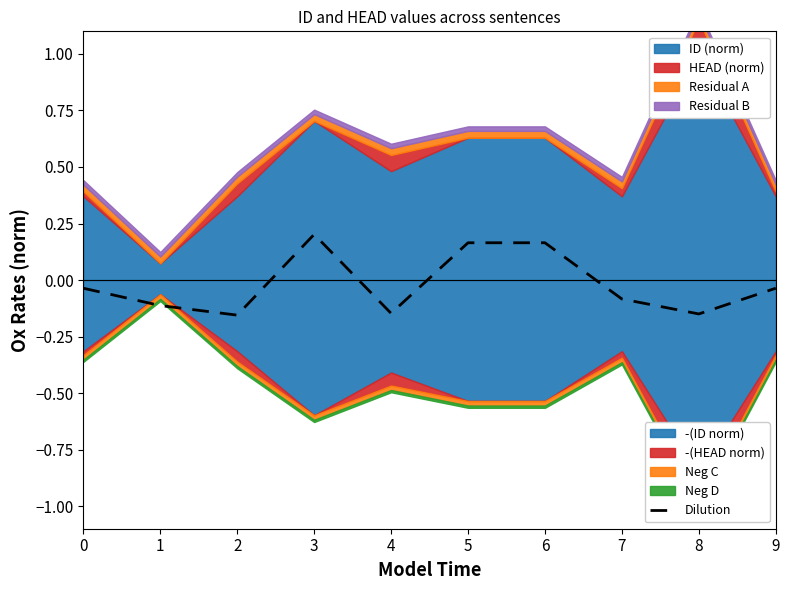

Reading left to right, what are all the values shown in this chart?

-0.0	-0.1	-0.2	0.2	-0.1	0.2	0.2	-0.1	-0.1	-0.0